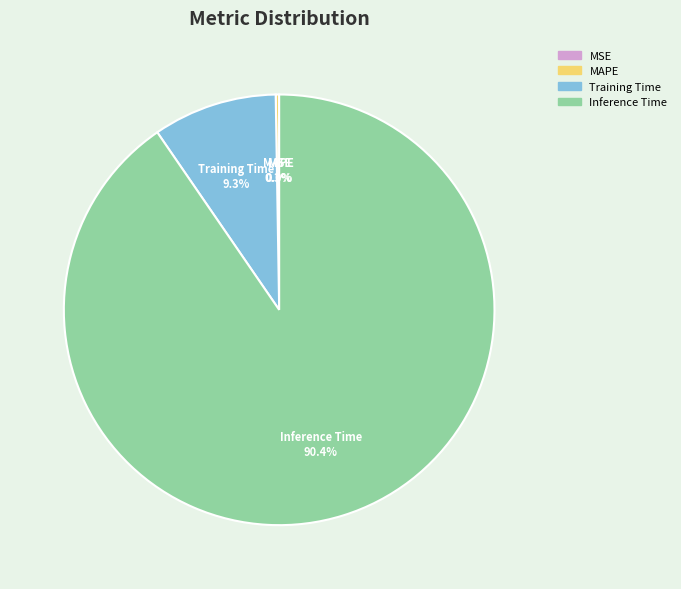

To the nearest percent, what is the average slice percentage?

25%